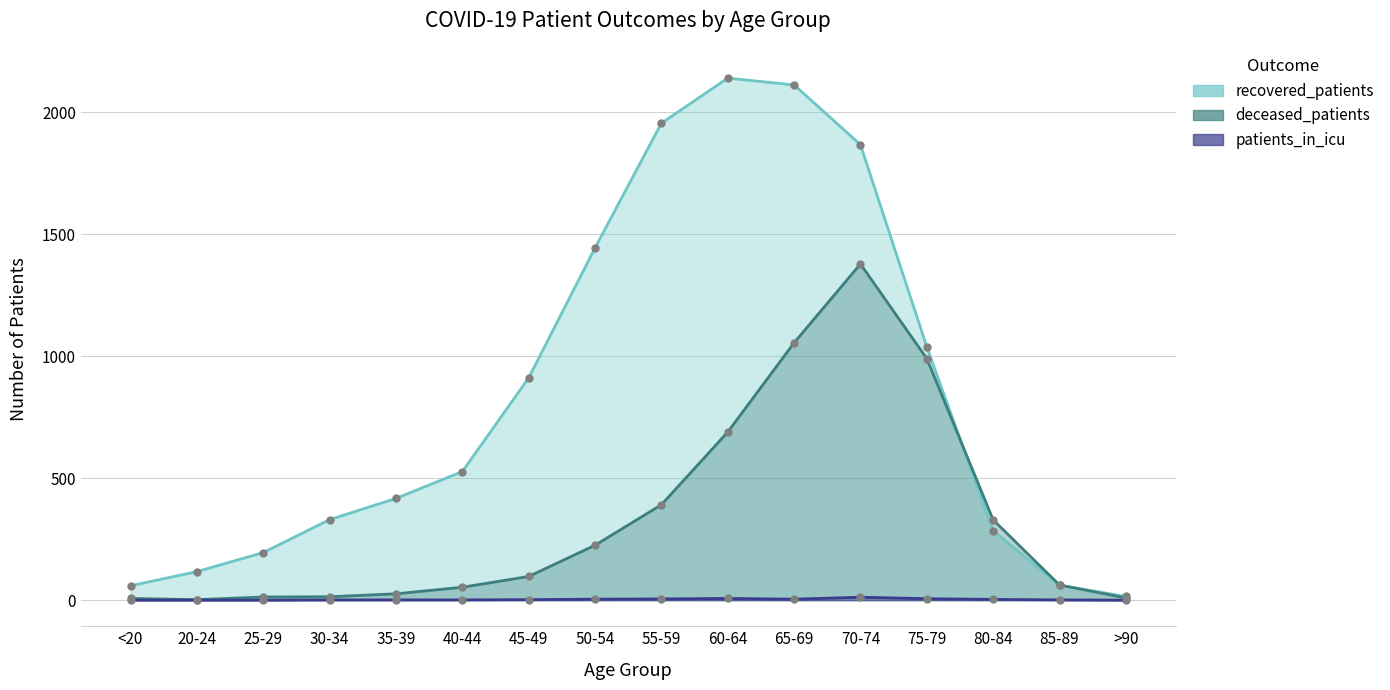

Which series changed the most between 25-29 and 50-54?

recovered_patients